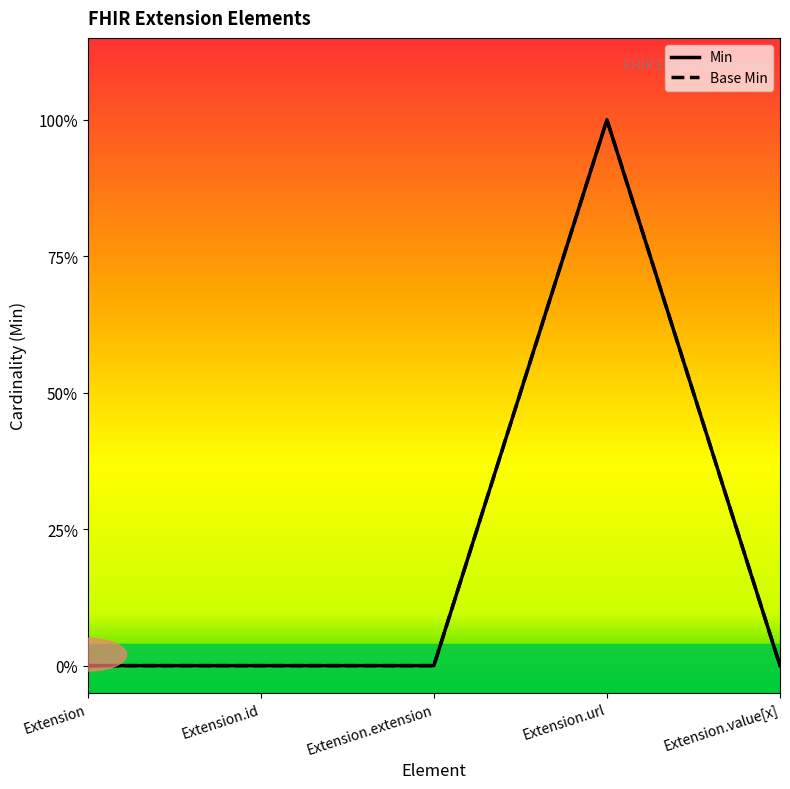

What is the label of the 3rd point from the left?

Extension.extension